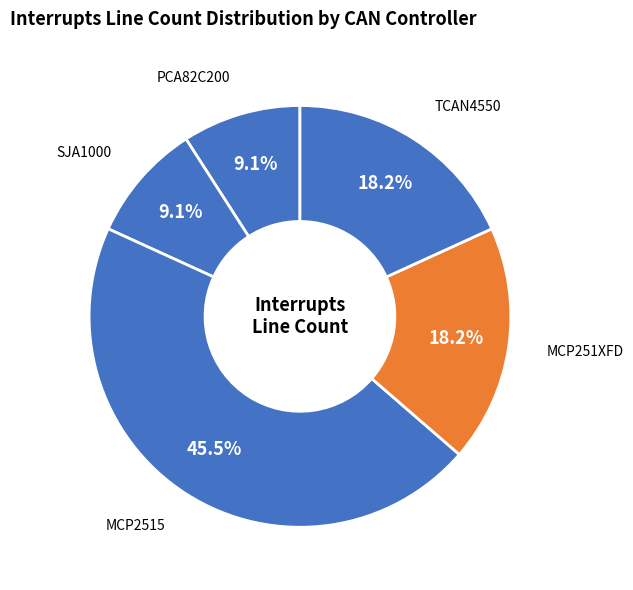

Which slice is the largest?

MCP2515